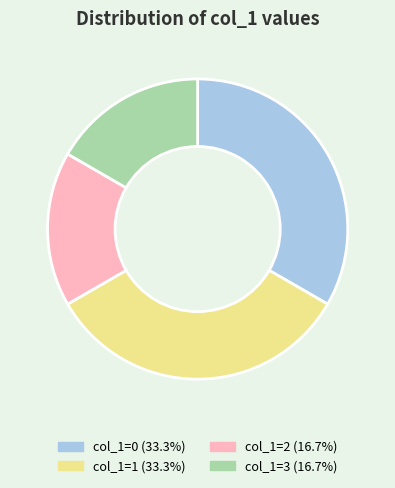

Is there any slice that represents more than half of the pie?

No